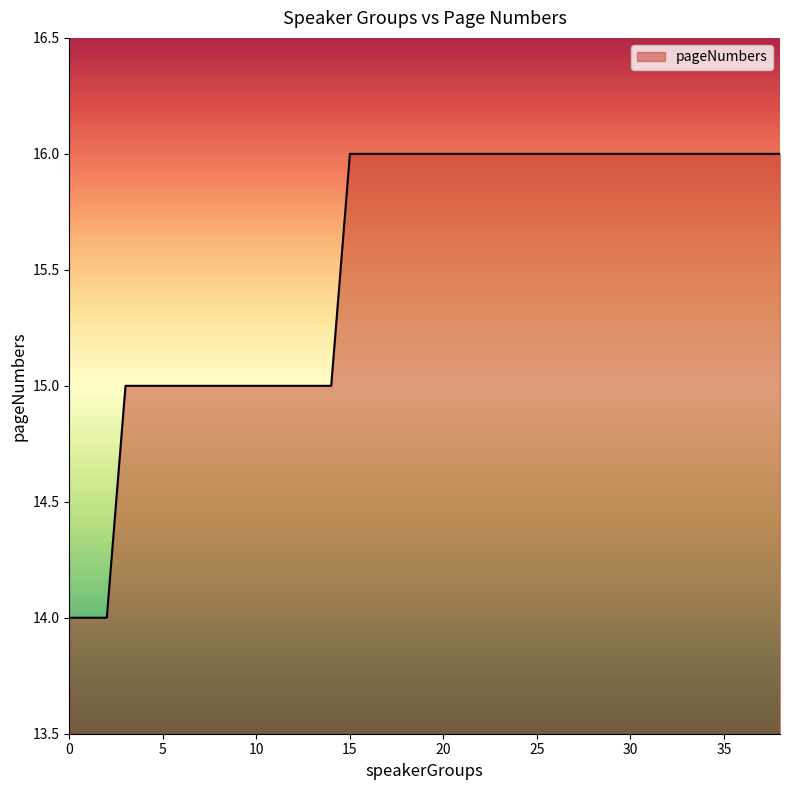

What is the minimum value shown in the chart?

14